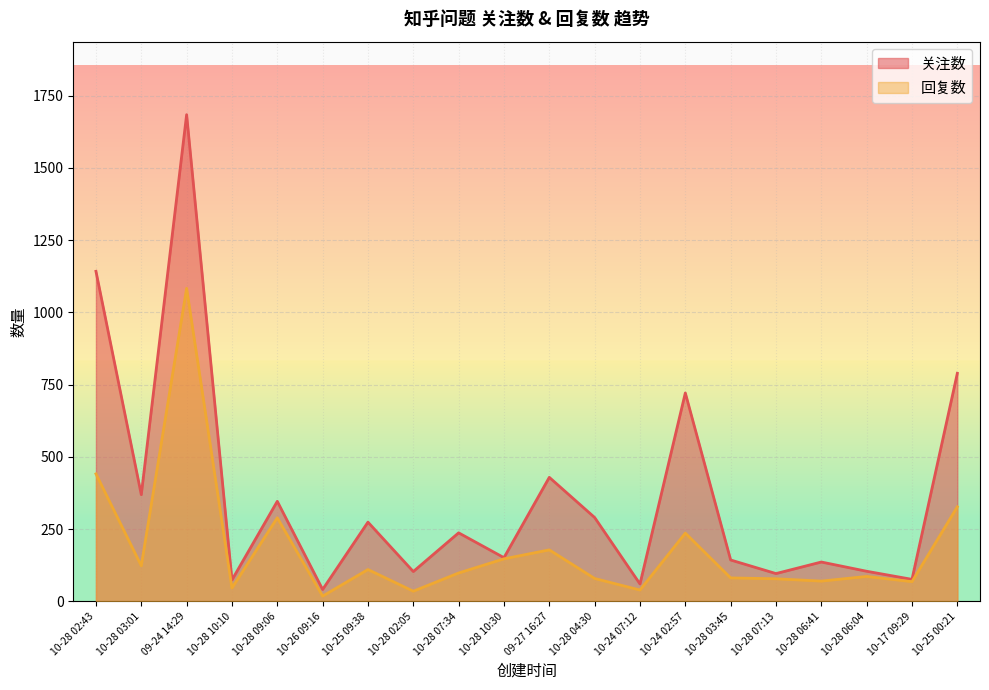

Does the chart display data point markers on the line(s)?

No